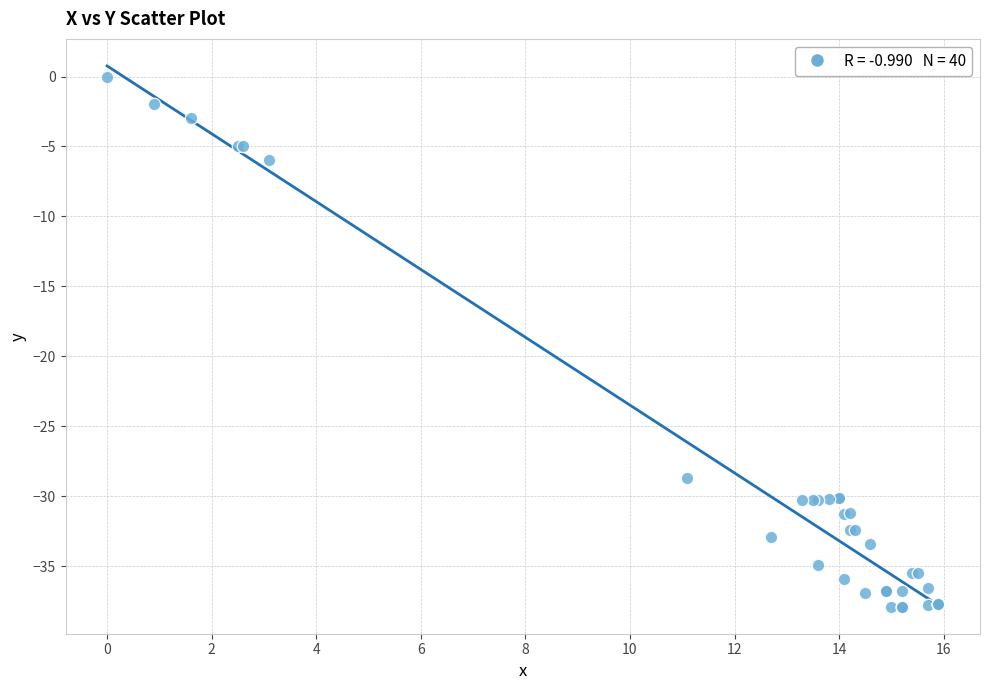

What Y value in the scatter plot is closest to -18?

-28.7